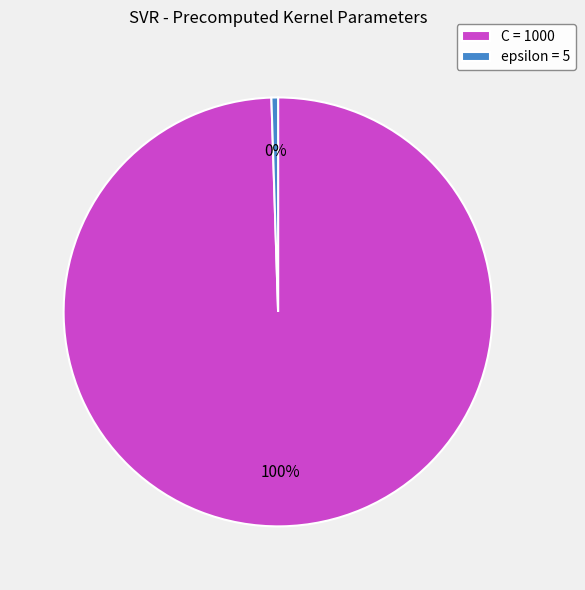

Rank the categories by value from highest to lowest.

C, epsilon